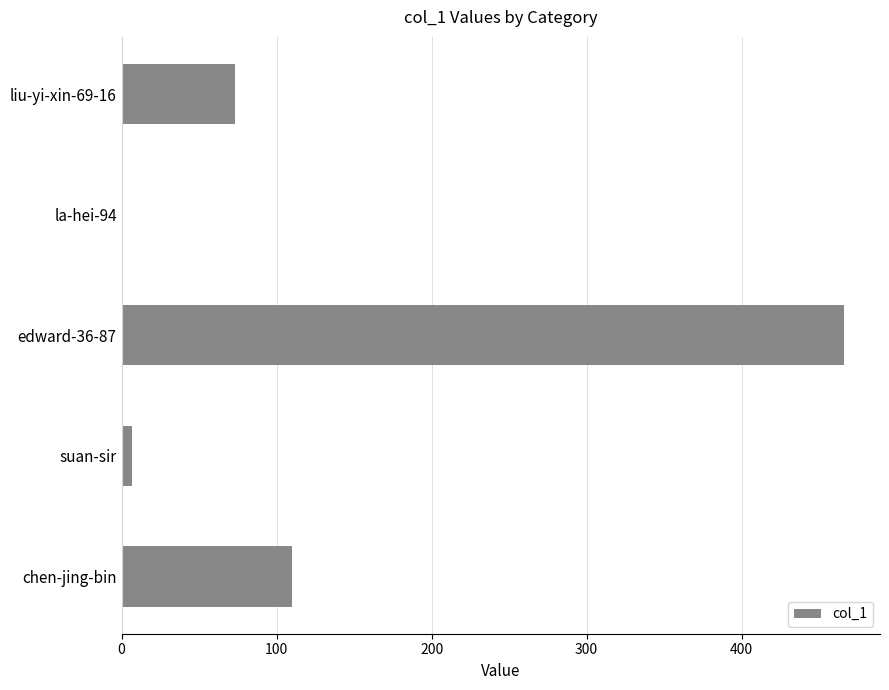

Is it true that the value at liu-yi-xin-69-16 is 73?

True